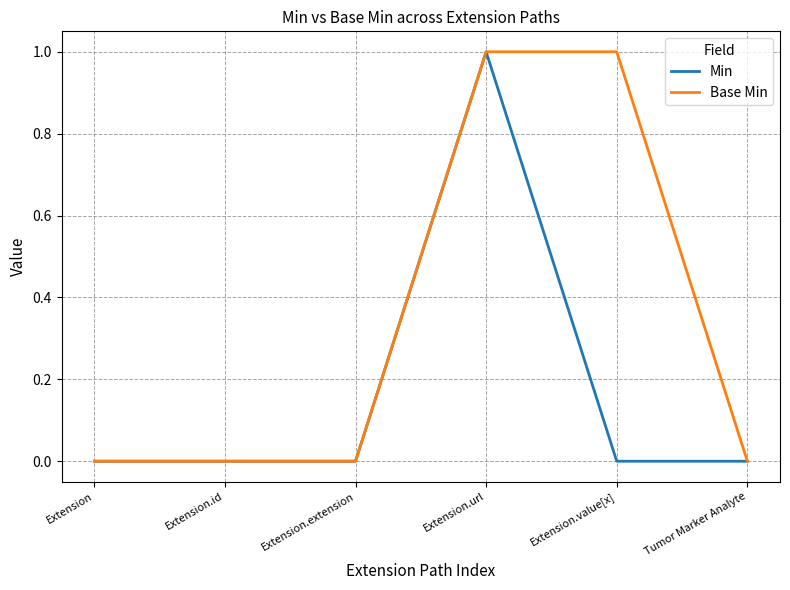

How many lines are shown in the chart?

2